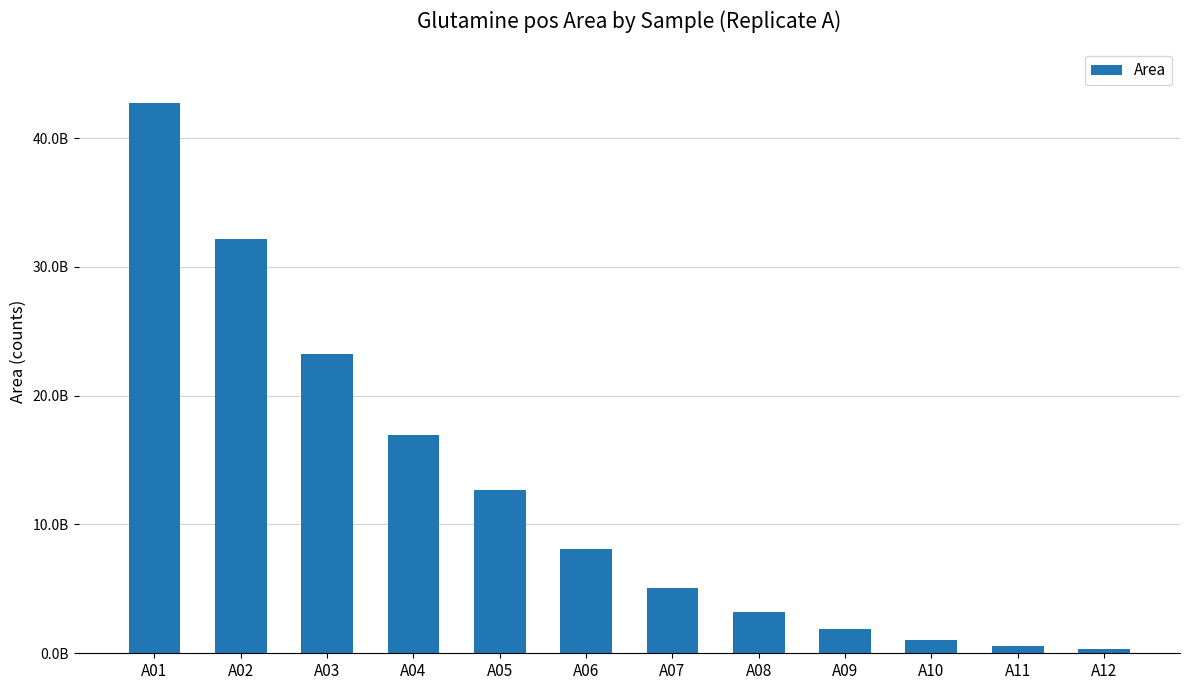

At which label is the value closest to 21492318278?

A03